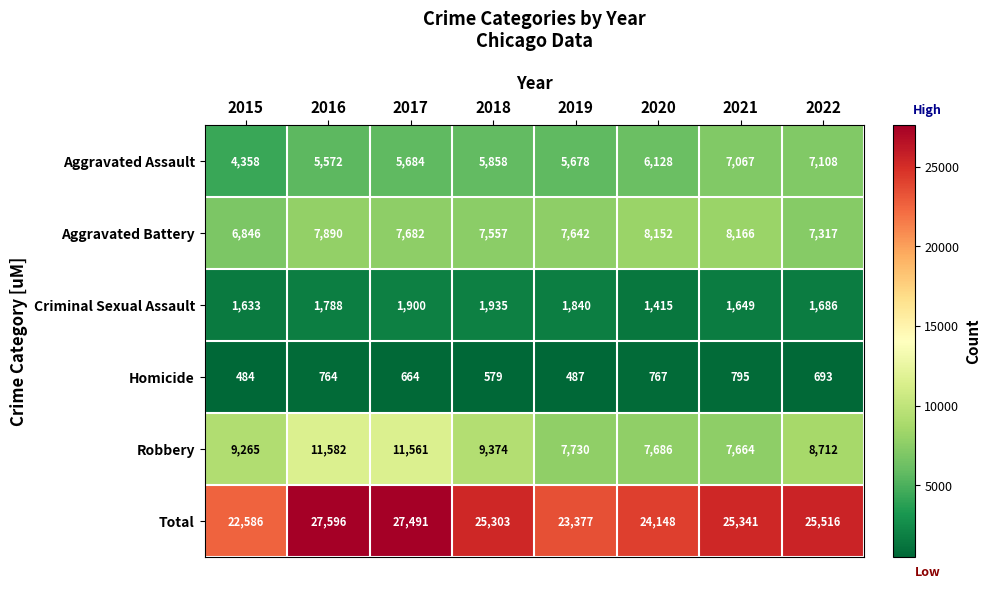

The value of Aggravated Assault at 2019 is 5678. True or false?

True